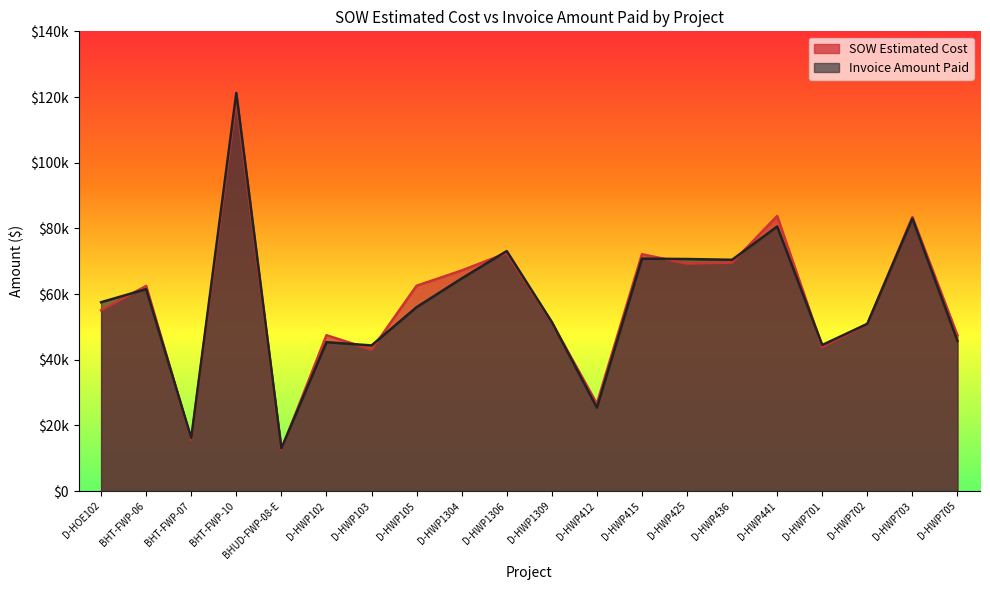

Where is the first local minimum for Invoice Amount Paid?

BHT-FWP-07